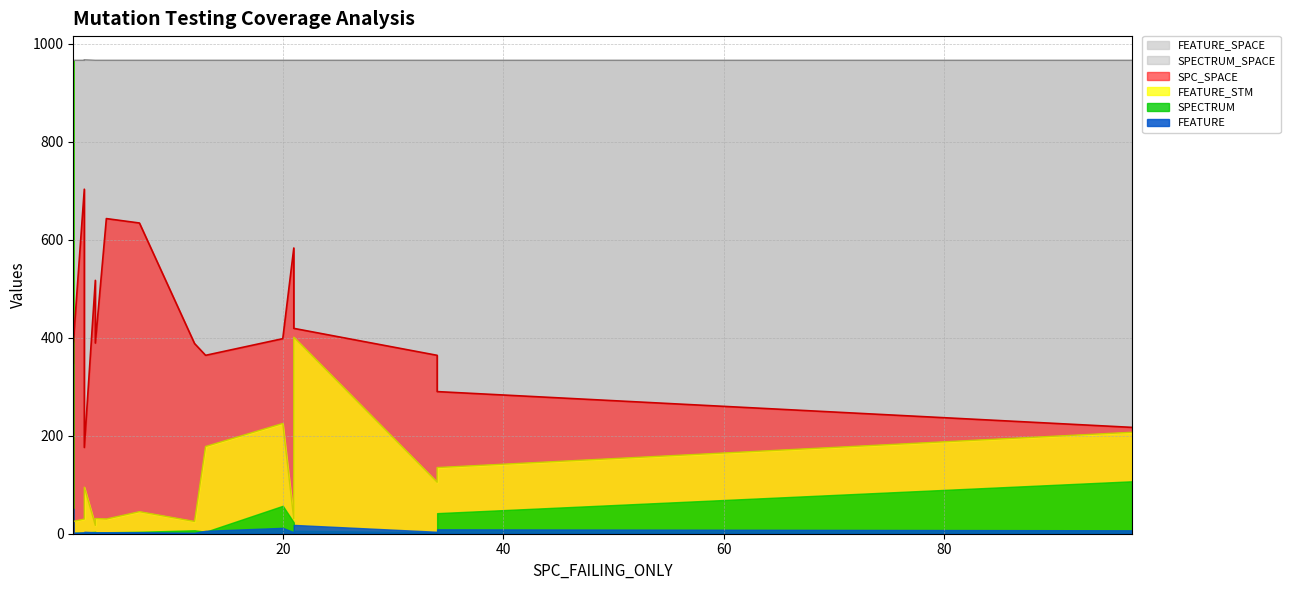

Is it true that SPC_SPACE equals 290 at 34?

True